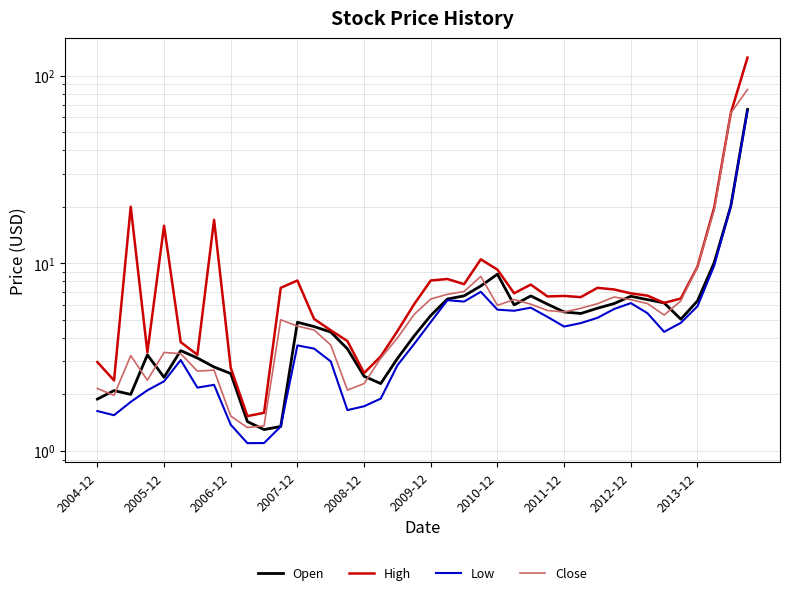

True or false: High has more than 1 interior local peaks.

True